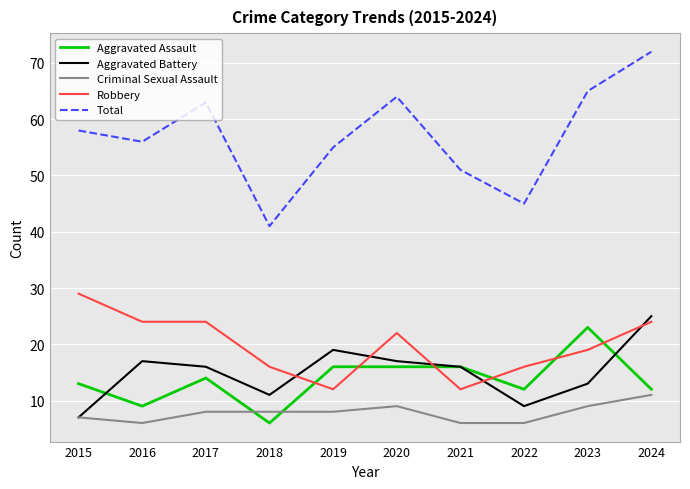

At which label does Criminal Sexual Assault reach its peak?

2024